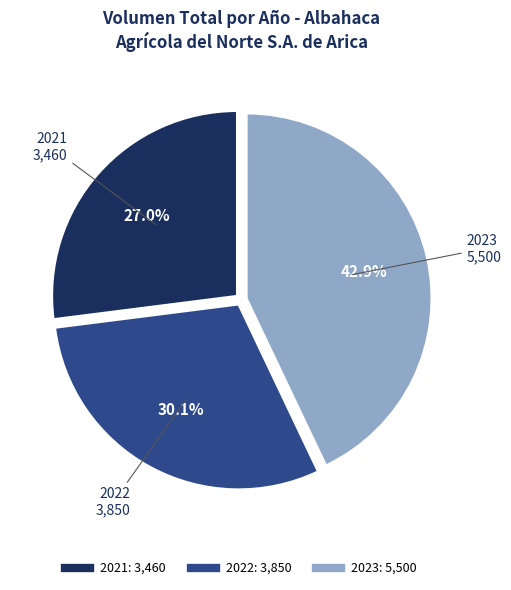

Is there a majority slice in this chart?

No